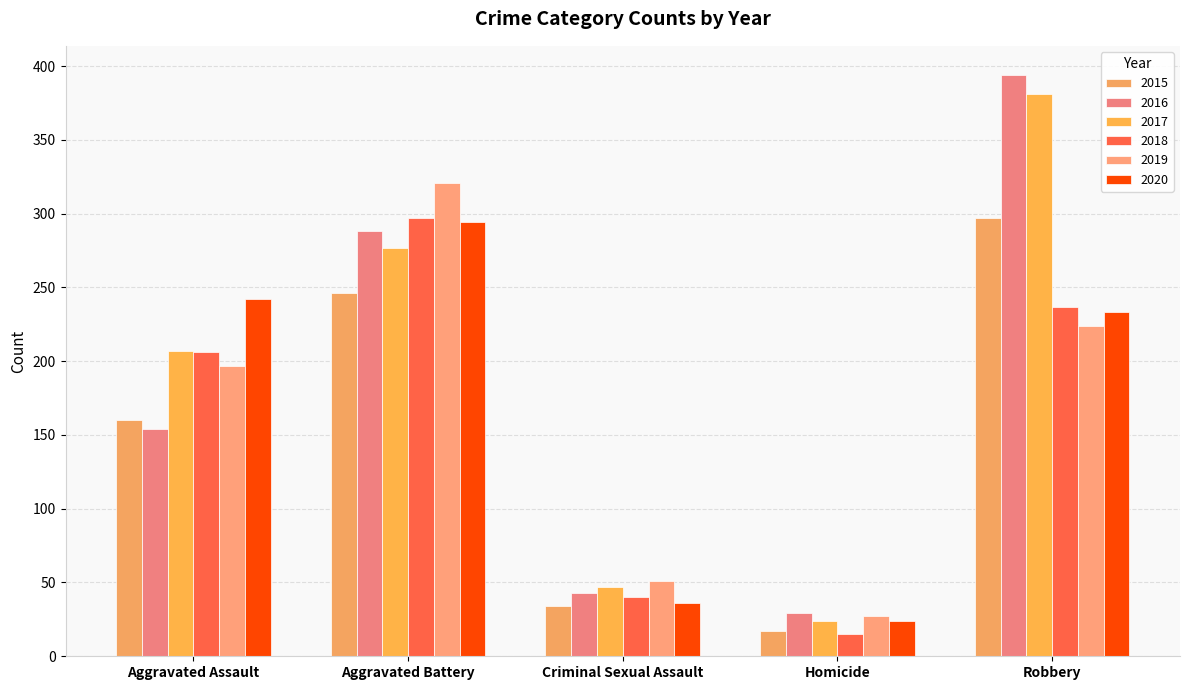

Reading left to right, extract all data points from this chart.

2015: 160	246	34	17	297
2016: 154	288	43	29	394
2017: 207	277	47	24	381
2018: 206	297	40	15	237
2019: 197	321	51	27	224
2020: 242	294	36	24	233